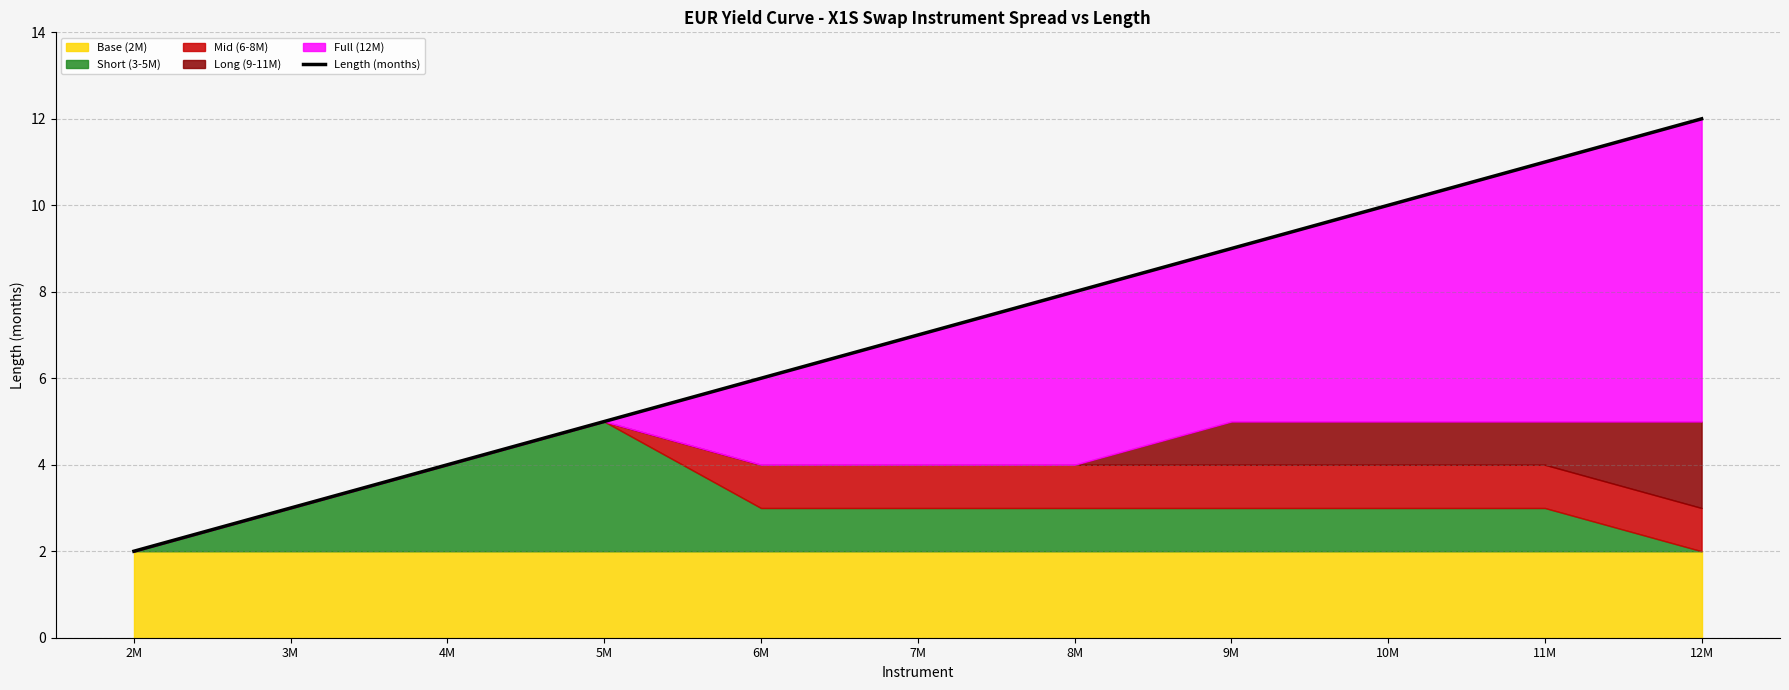

What is the sum of all values?

77